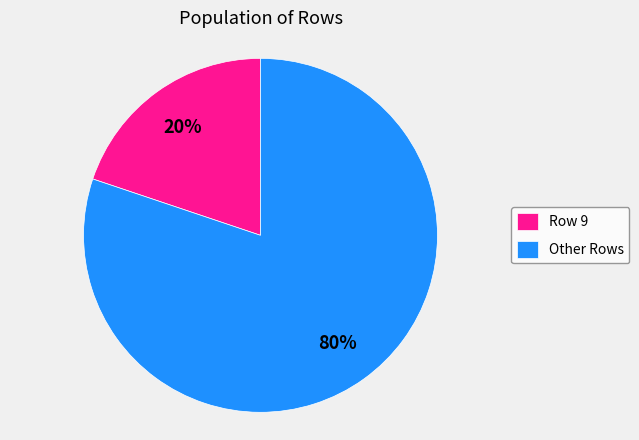

Rank the categories by value from highest to lowest.

Other Rows, Row 9